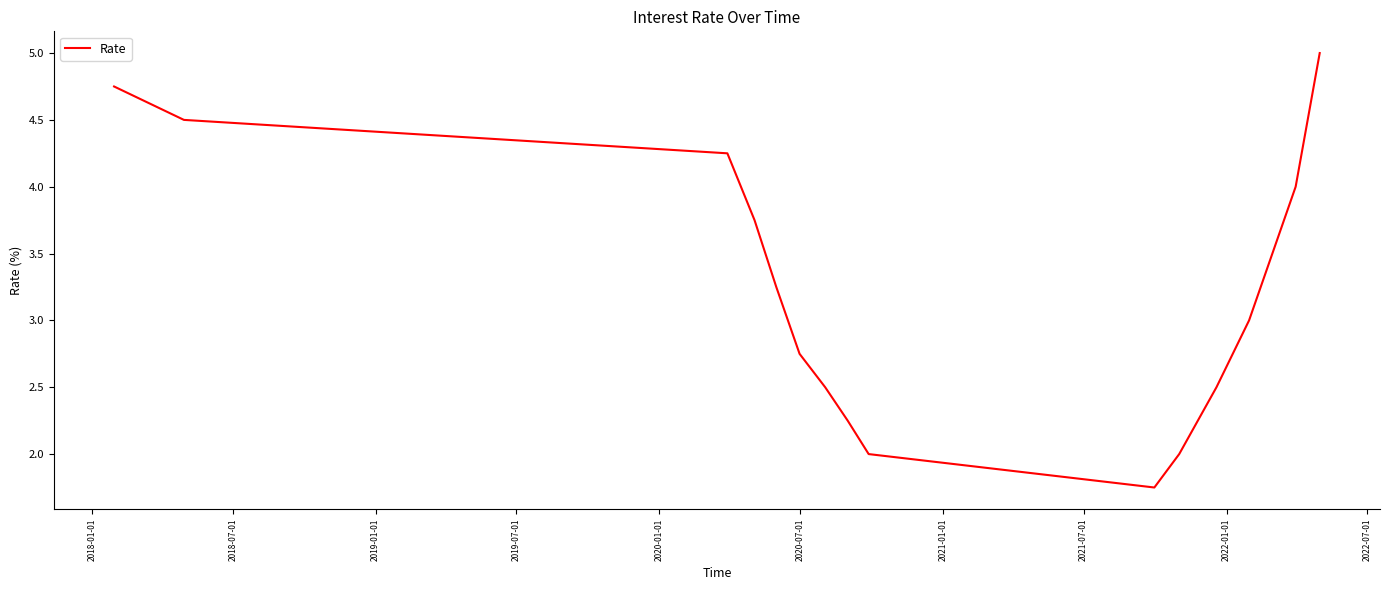

What is the maximum value shown in the chart?

5.0